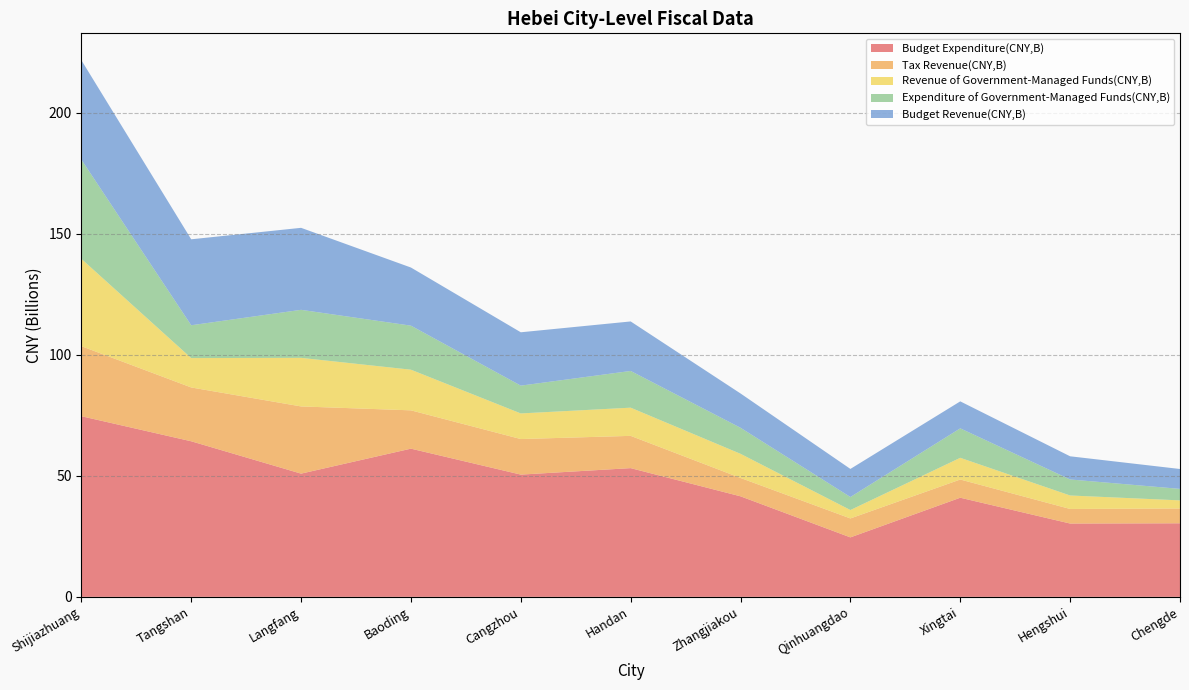

Reading left to right, list all the values displayed in this chart.

Budget Expenditure(CNY,B): 74.6	64.3	50.9	61.2	50.5	53.2	41.5	24.6	40.9	30.3	30.4
Tax Revenue(CNY,B): 28.9	22.2	27.8	15.8	14.7	13.3	7.6	7.8	7.5	6.0	6.1
Revenue of Government-Managed Funds(CNY,B): 36.1	12.1	20.1	16.8	10.6	11.6	10.0	3.5	9.0	5.6	3.4
Expenditure of Government-Managed Funds(CNY,B): 41.0	13.6	19.8	18.2	11.5	15.2	10.8	5.4	12.2	6.6	4.7
Budget Revenue(CNY,B): 41.1	35.5	33.9	24.0	22.0	20.5	14.2	11.6	11.1	9.6	8.2